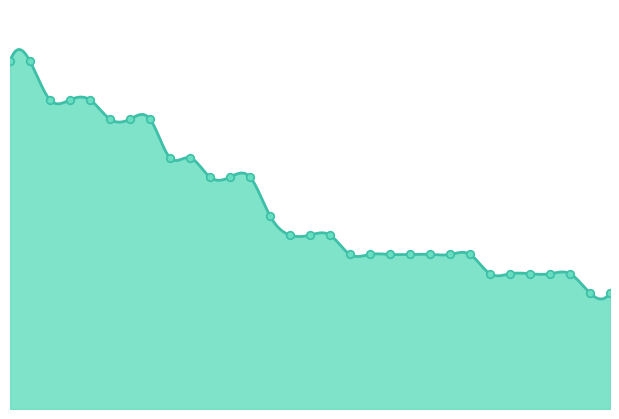

Between 15 and 26, which is larger?

15